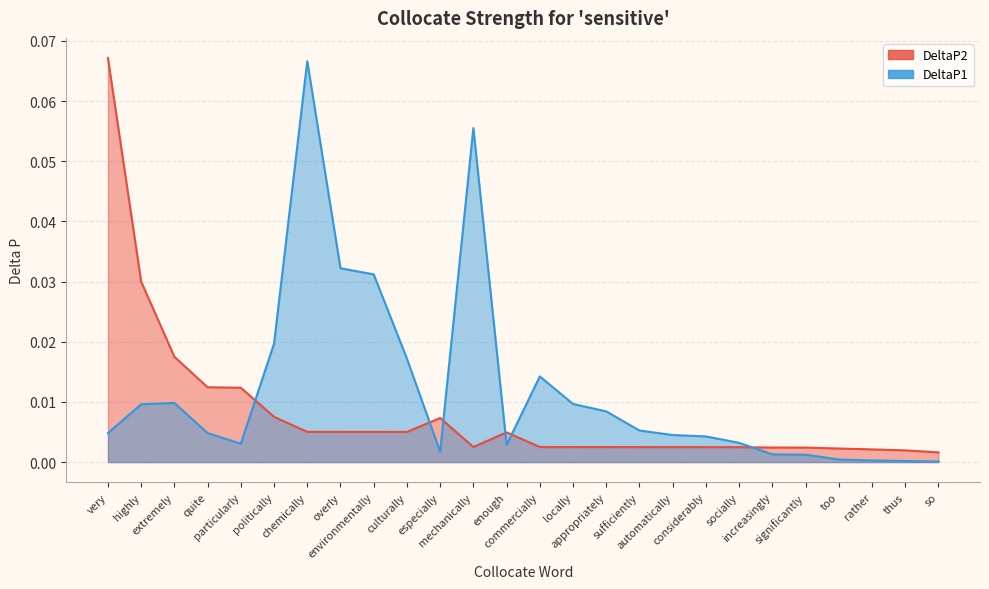

Rank the series by their average value, from highest to lowest.

DeltaP1, DeltaP2